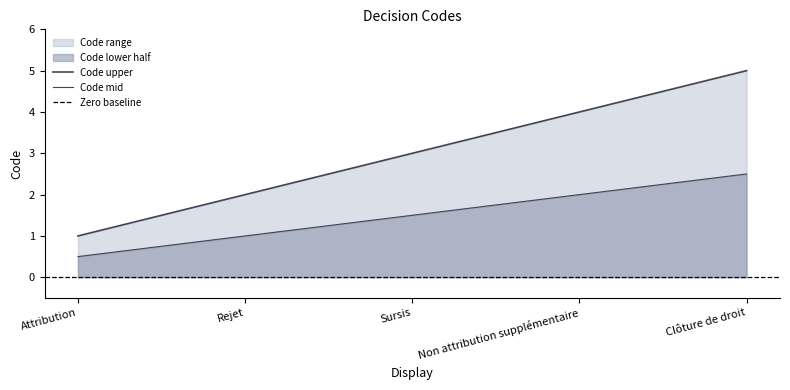

The chart shows a value of 1 at Rejet. True or false?

False